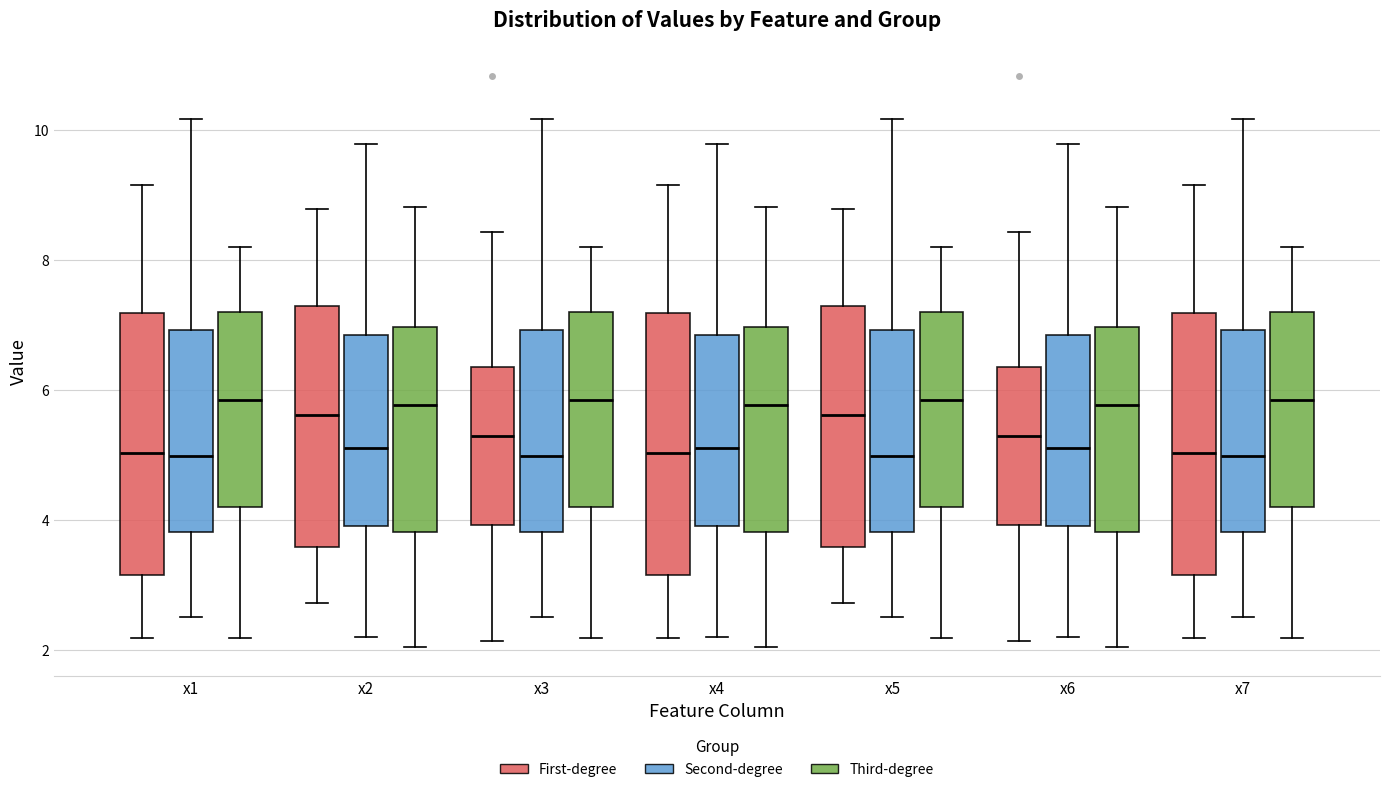

Reading left to right, read every box against the y-axis: the position of its median line, the range the box covers, and the ends of its whiskers. The values are not printed on the chart, so give them approximately, as read against the axis.

x1 (First-degree): median 5.0, box 3.2 to 7.2, whiskers 2.2 to 9.2
x1 (Second-degree): median 5.0, box 3.8 to 7.0, whiskers 2.6 to 10.2
x1 (Third-degree): median 5.8, box 4.2 to 7.2, whiskers 2.2 to 8.2
x2 (First-degree): median 5.6, box 3.6 to 7.2, whiskers 2.8 to 8.8
x2 (Second-degree): median 5.2, box 4.0 to 6.8, whiskers 2.2 to 9.8
x2 (Third-degree): median 5.8, box 3.8 to 7.0, whiskers 2.0 to 8.8
x3 (First-degree): median 5.2, box 4.0 to 6.4, whiskers 2.2 to 8.4
x3 (Second-degree): median 5.0, box 3.8 to 7.0, whiskers 2.6 to 10.2
x3 (Third-degree): median 5.8, box 4.2 to 7.2, whiskers 2.2 to 8.2
x4 (First-degree): median 5.0, box 3.2 to 7.2, whiskers 2.2 to 9.2
x4 (Second-degree): median 5.2, box 4.0 to 6.8, whiskers 2.2 to 9.8
x4 (Third-degree): median 5.8, box 3.8 to 7.0, whiskers 2.0 to 8.8
x5 (First-degree): median 5.6, box 3.6 to 7.2, whiskers 2.8 to 8.8
x5 (Second-degree): median 5.0, box 3.8 to 7.0, whiskers 2.6 to 10.2
x5 (Third-degree): median 5.8, box 4.2 to 7.2, whiskers 2.2 to 8.2
x6 (First-degree): median 5.2, box 4.0 to 6.4, whiskers 2.2 to 8.4
x6 (Second-degree): median 5.2, box 4.0 to 6.8, whiskers 2.2 to 9.8
x6 (Third-degree): median 5.8, box 3.8 to 7.0, whiskers 2.0 to 8.8
x7 (First-degree): median 5.0, box 3.2 to 7.2, whiskers 2.2 to 9.2
x7 (Second-degree): median 5.0, box 3.8 to 7.0, whiskers 2.6 to 10.2
x7 (Third-degree): median 5.8, box 4.2 to 7.2, whiskers 2.2 to 8.2